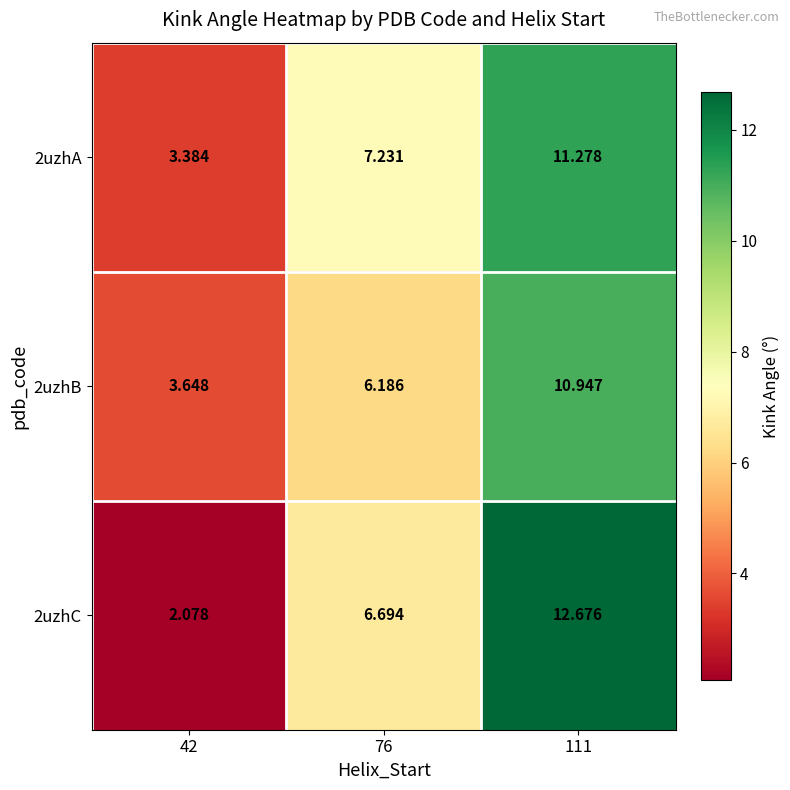

Reading left to right, list all the values displayed in this chart.

2uzhA: 42=3.4	76=7.2	111=11.3
2uzhB: 42=3.6	76=6.2	111=10.9
2uzhC: 42=2.1	76=6.7	111=12.7